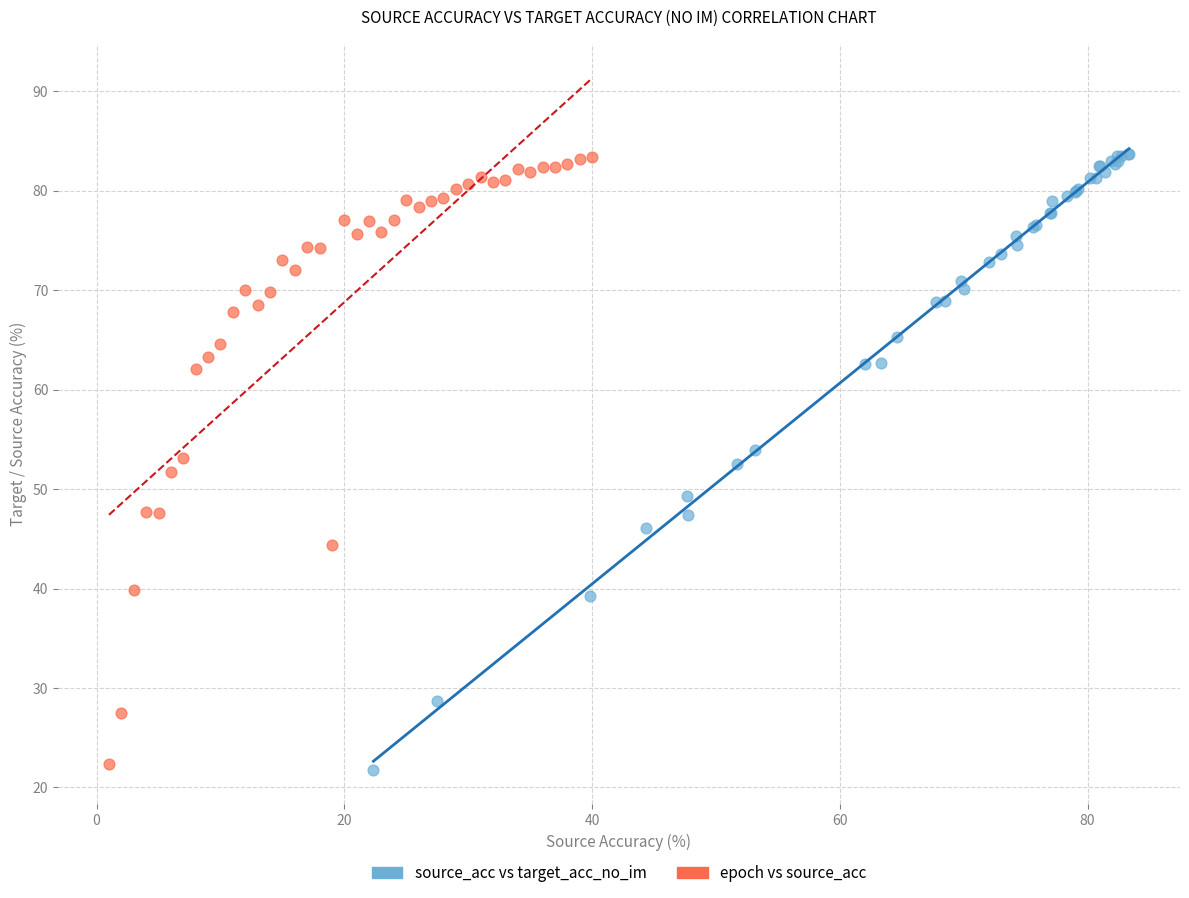

Which series has the largest Y range (max minus min)?

source_acc vs target_acc_no_im